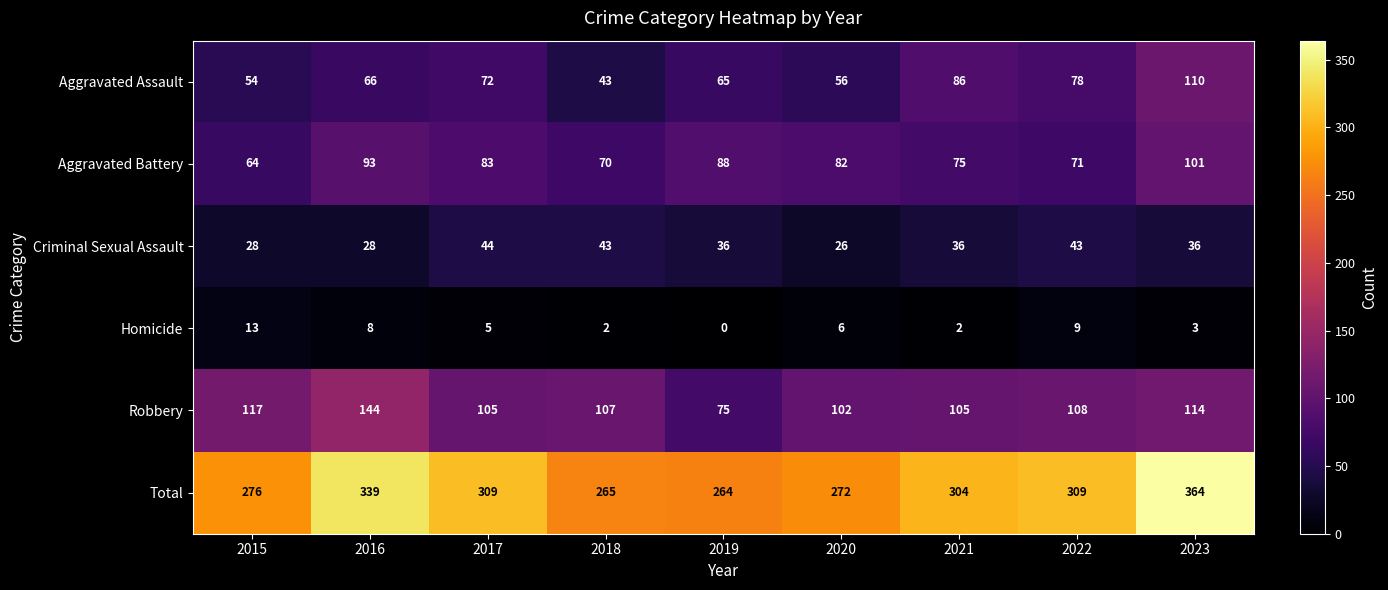

Which label corresponds to the smallest value in the chart?

2019